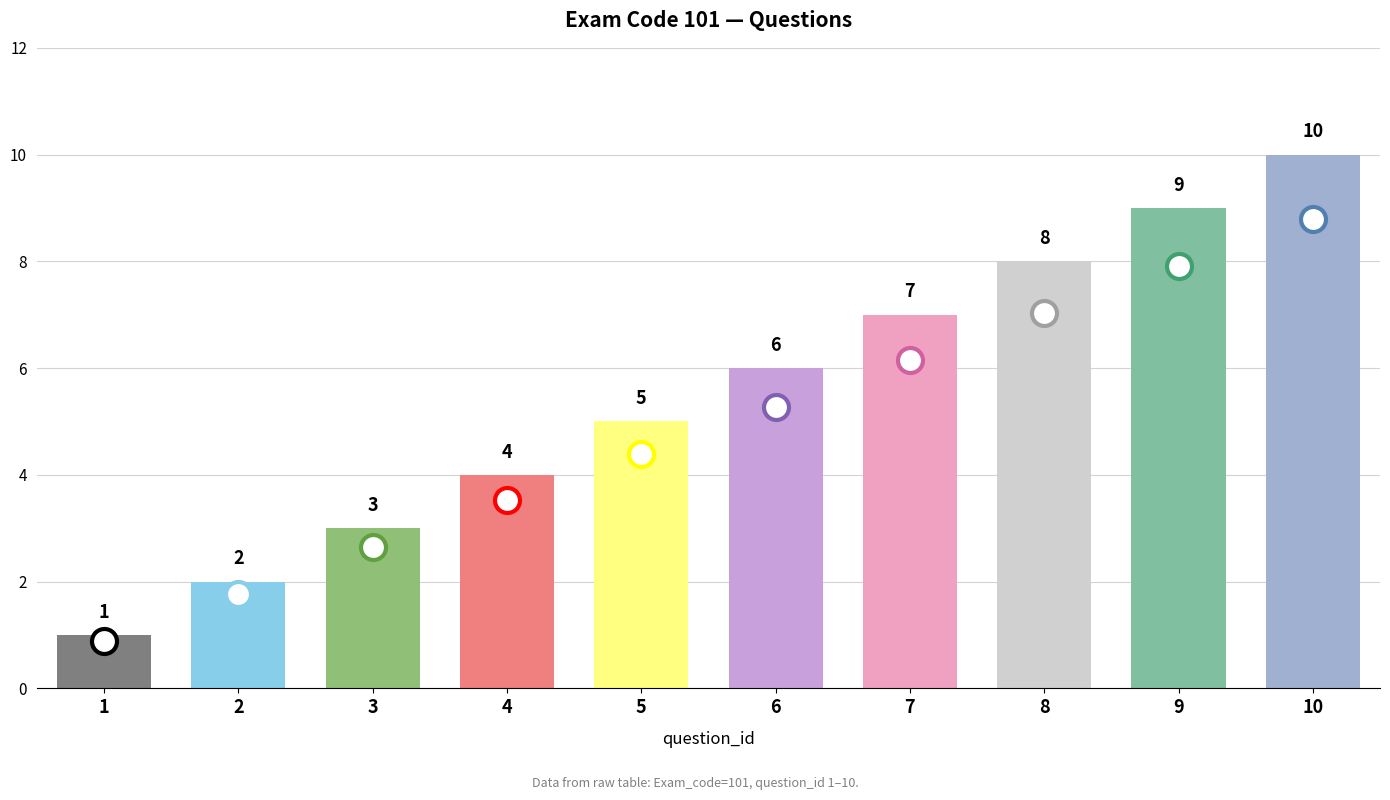

List the labels in order of value, largest first.

10, 9, 8, 7, 6, 5, 4, 3, 2, 1